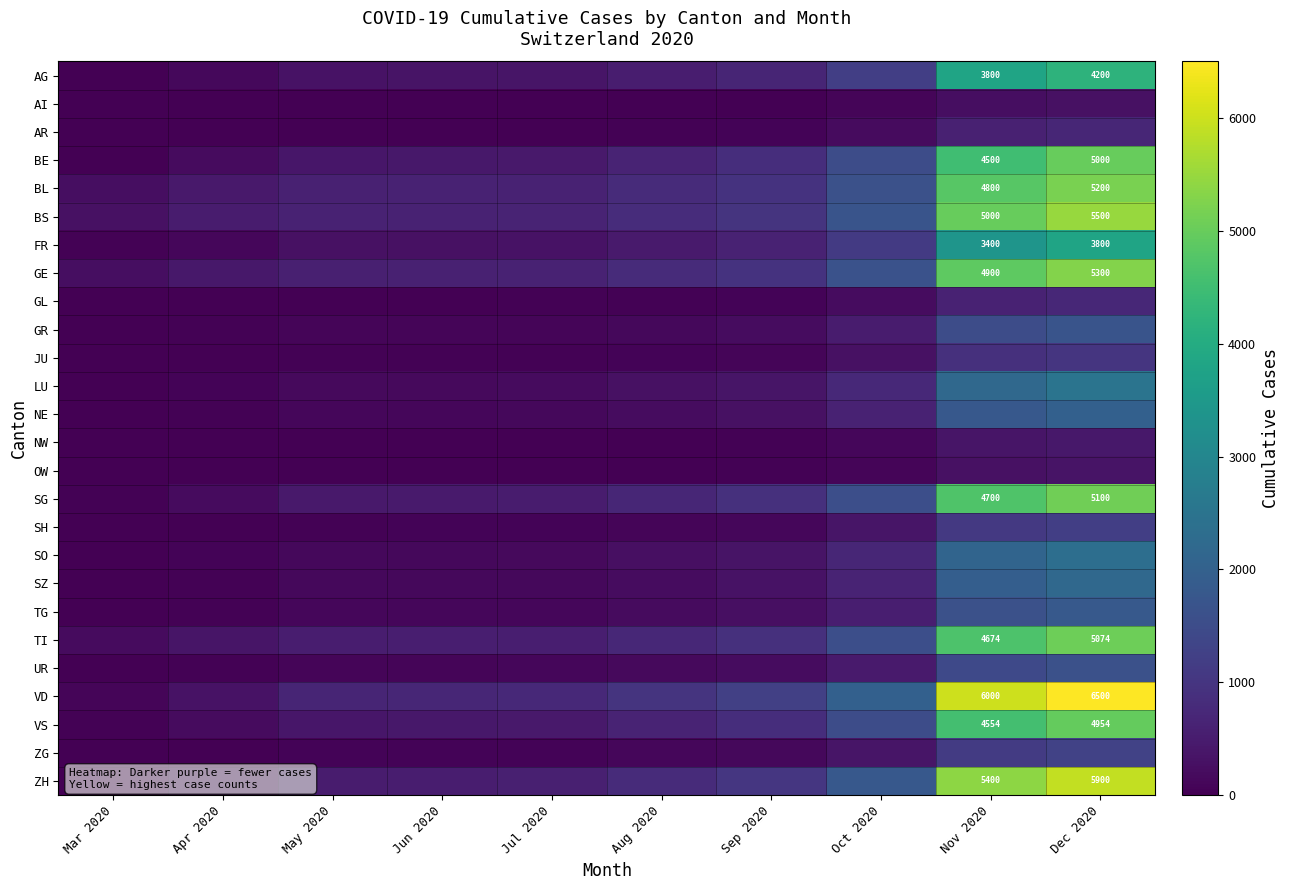

Is it true that BE equals 7602 at Dec 2020?

False